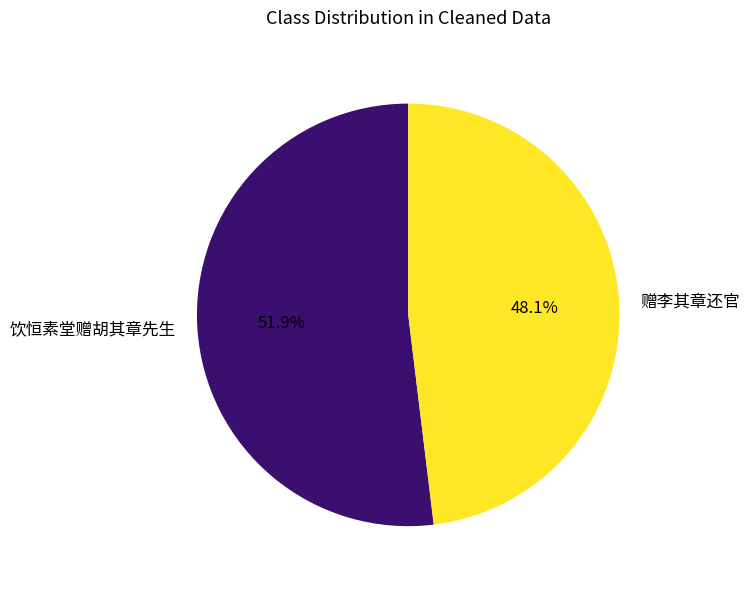

Count the number of slices in the pie.

2